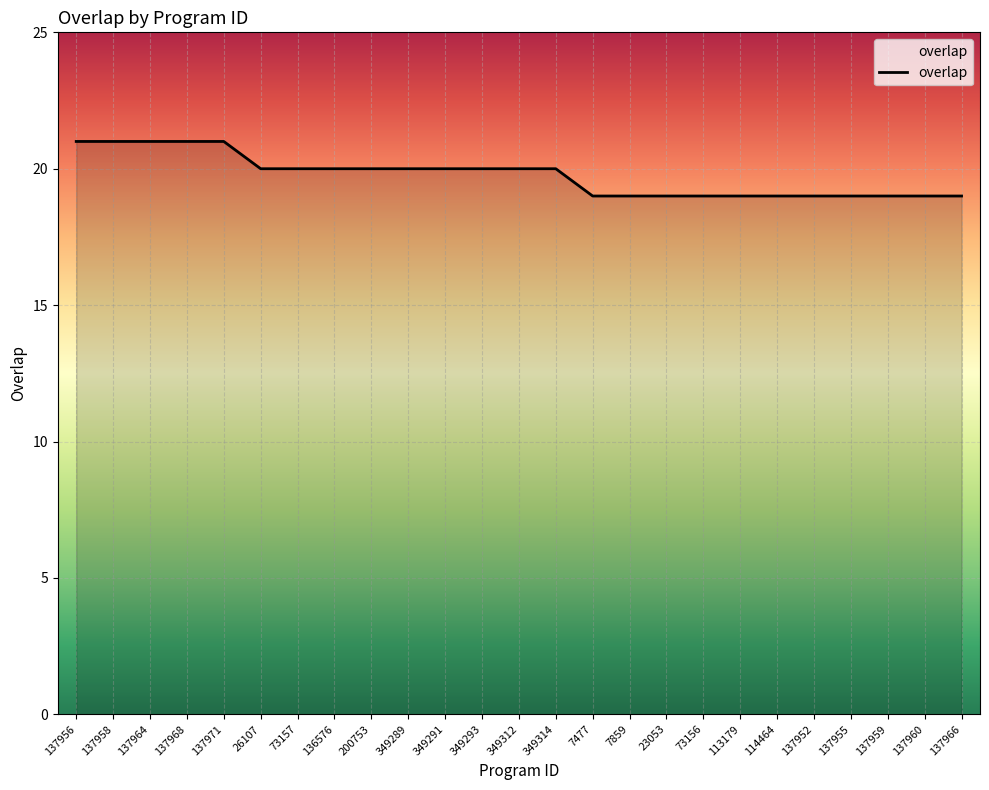

At which label does the data first exceed 20?

137956